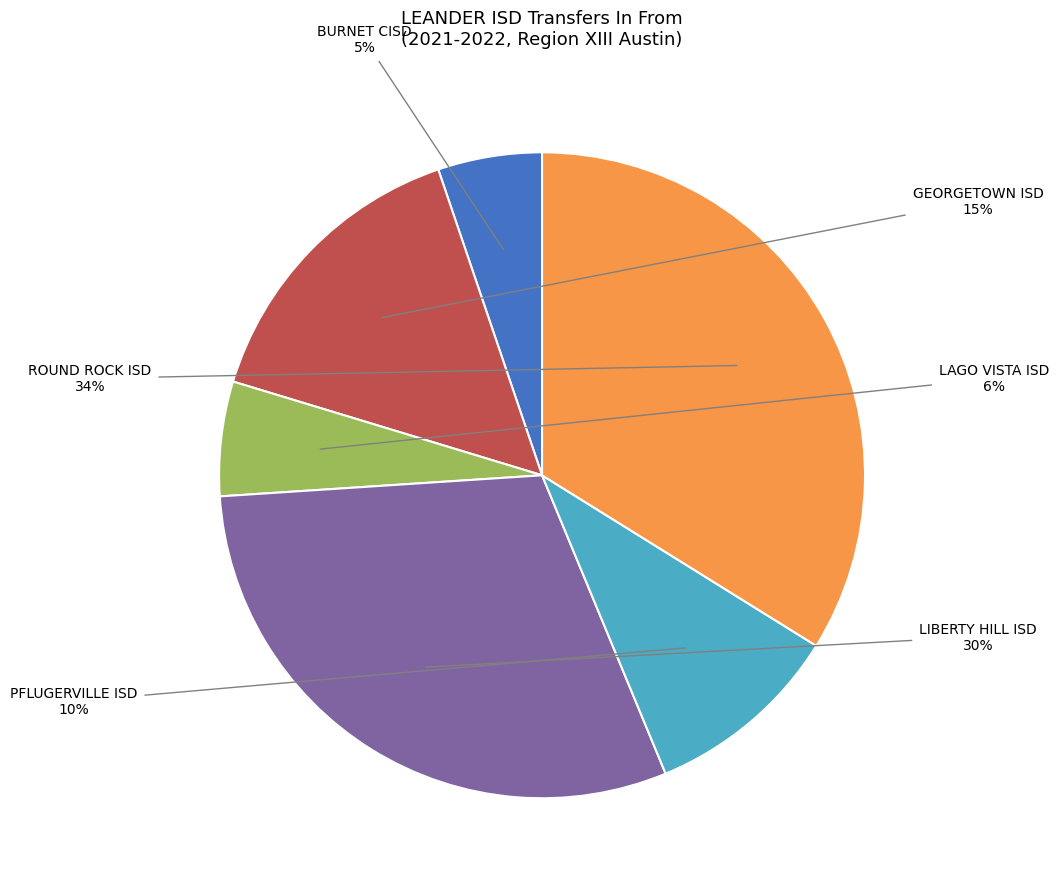

Does any single category account for the majority?

No